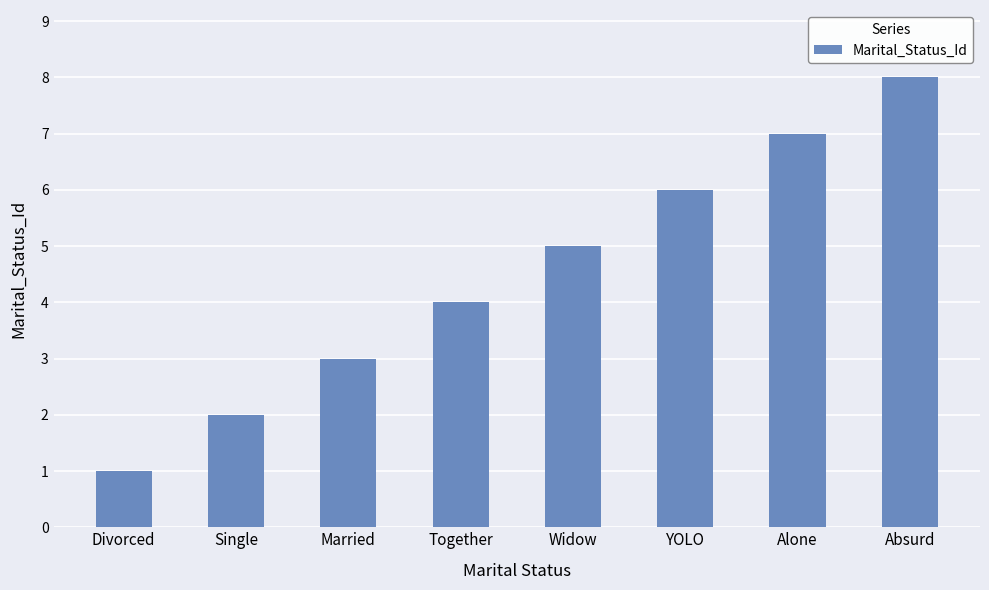

What is the difference between the values at YOLO and Single?

4